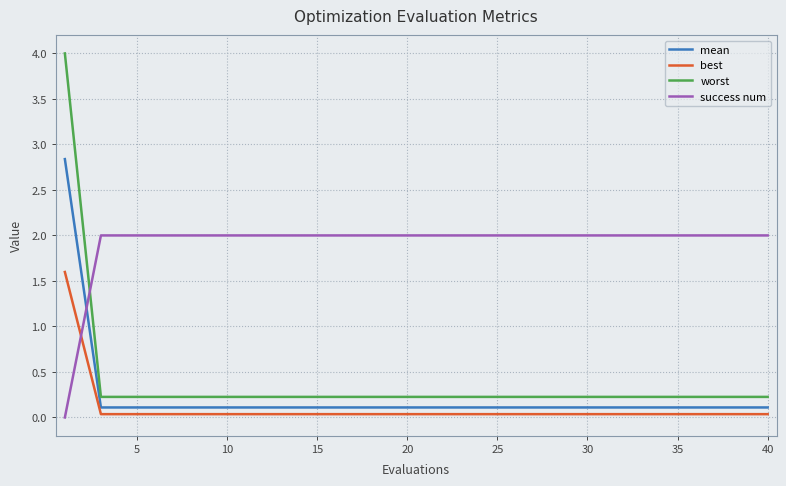

What is the maximum value for worst?

4.0